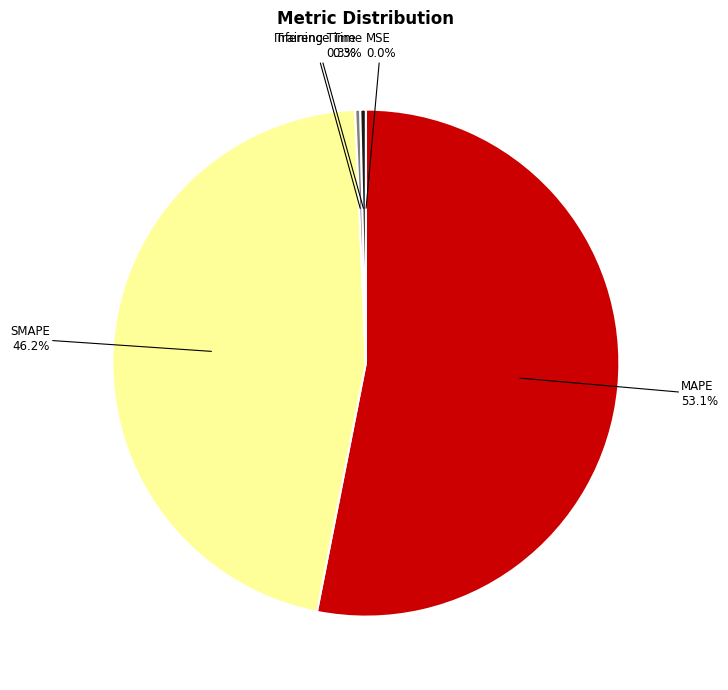

How much of the chart is everything except Training Time 0.3%?

99.7%